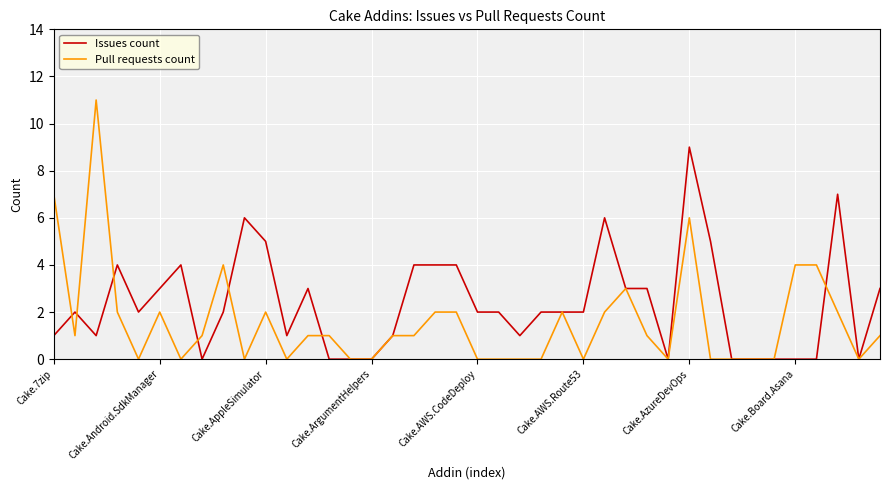

What is the highest value of the Pull requests count series?

11